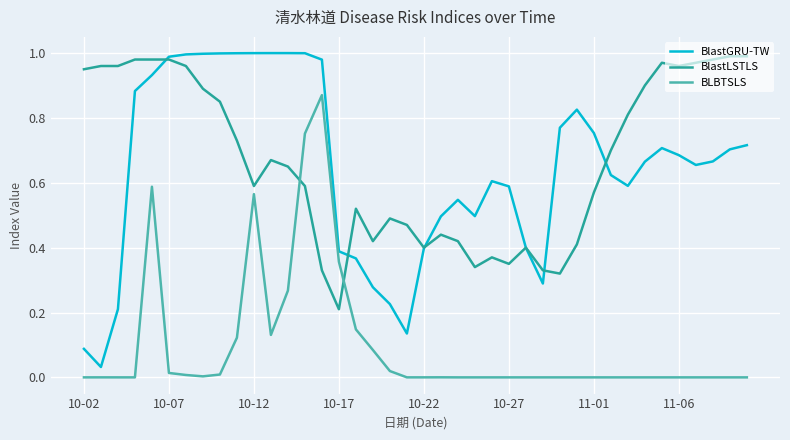

True or false: BLBTSLS and BlastGRU-TW cross at least once.

False